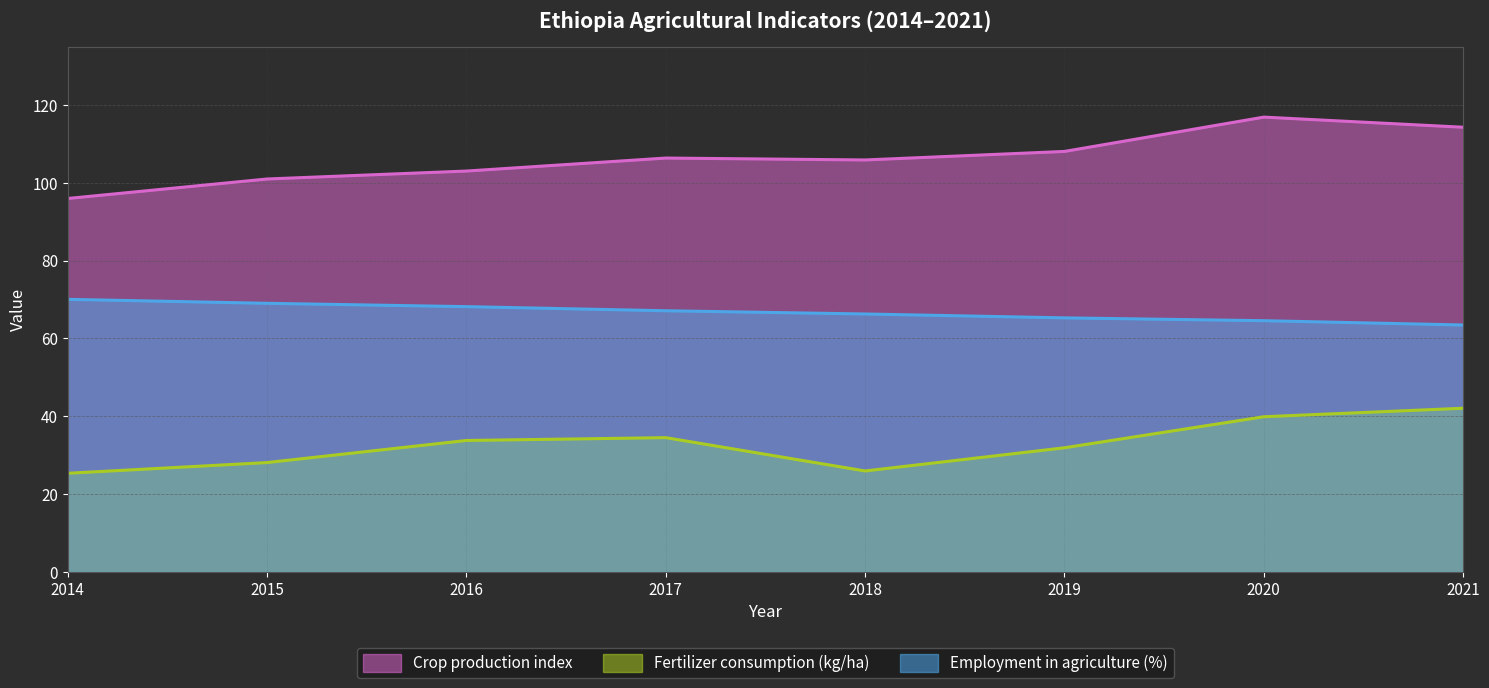

In Crop production index, how many points are higher than both neighbors (excluding endpoints)?

2